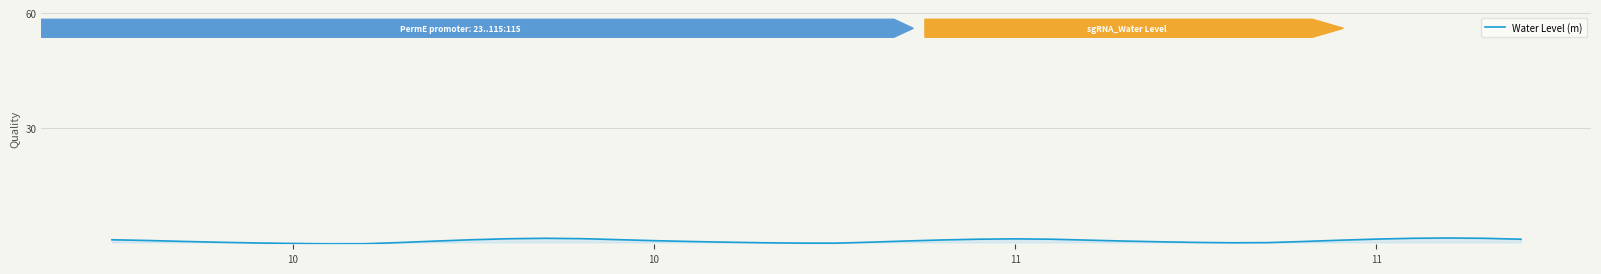

What is the maximum value shown in the chart?

1.1